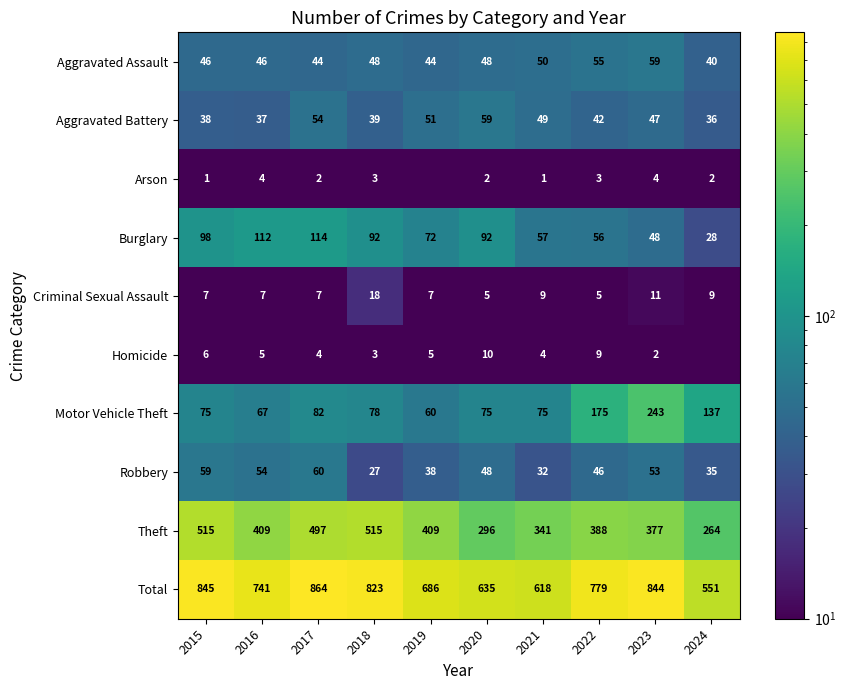

The value of Total at 2024 is 551.0. True or false?

True